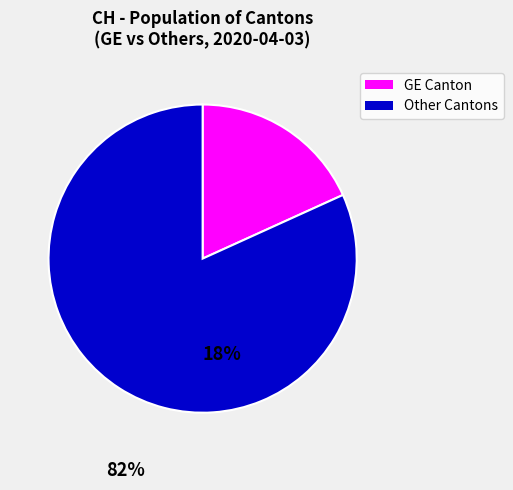

Does any single category account for the majority?

Yes